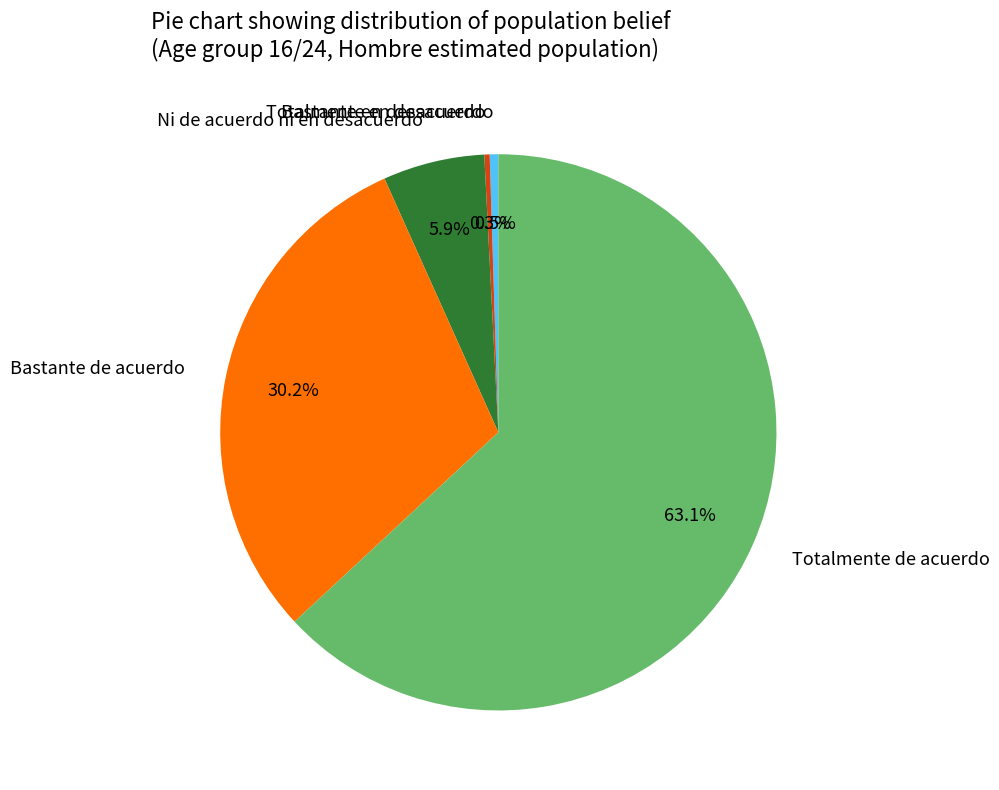

What percentage do Totalmente en desacuerdo and Bastante de acuerdo together represent?

30.7%